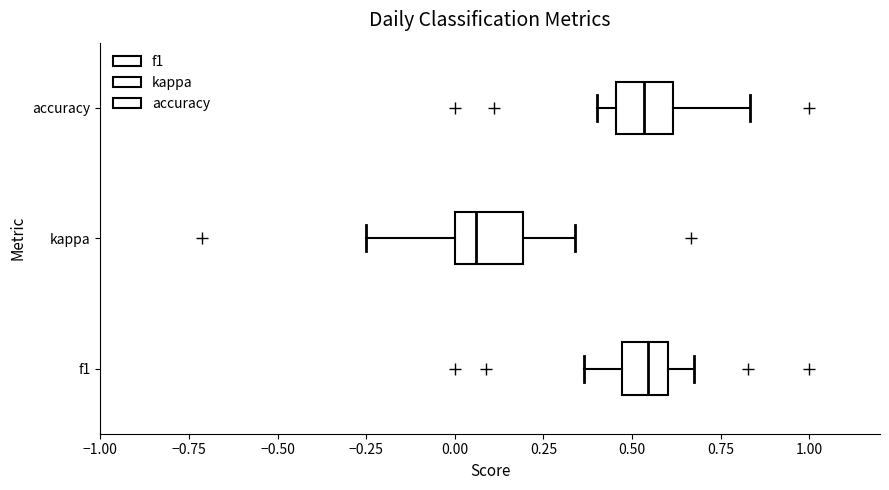

Which box's median line is the furthest to the left?

kappa